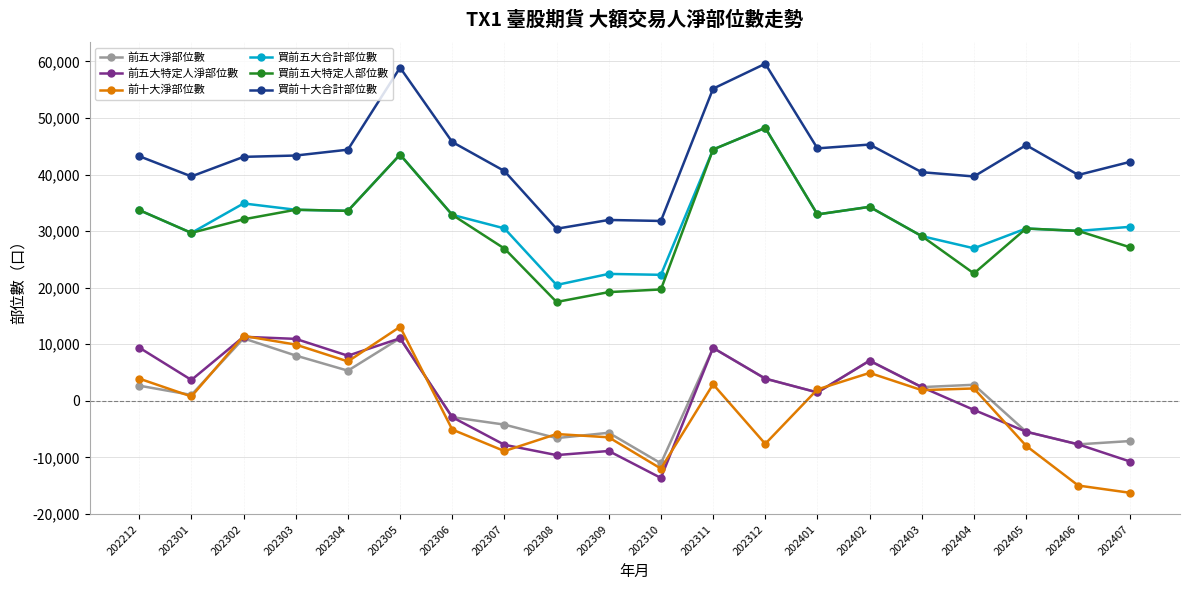

What is the difference between the highest and lowest values at 202312?

67211